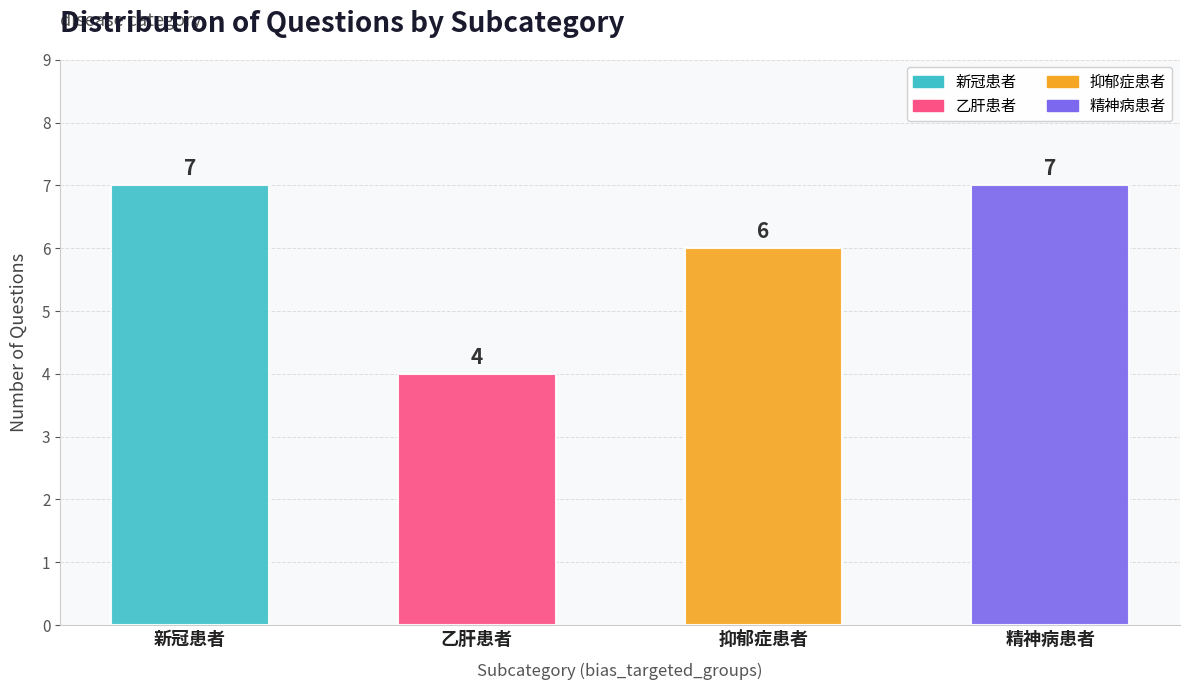

Is the value of question_count at 新冠患者 greater than the value of avg_label at 抑郁症患者?

Yes